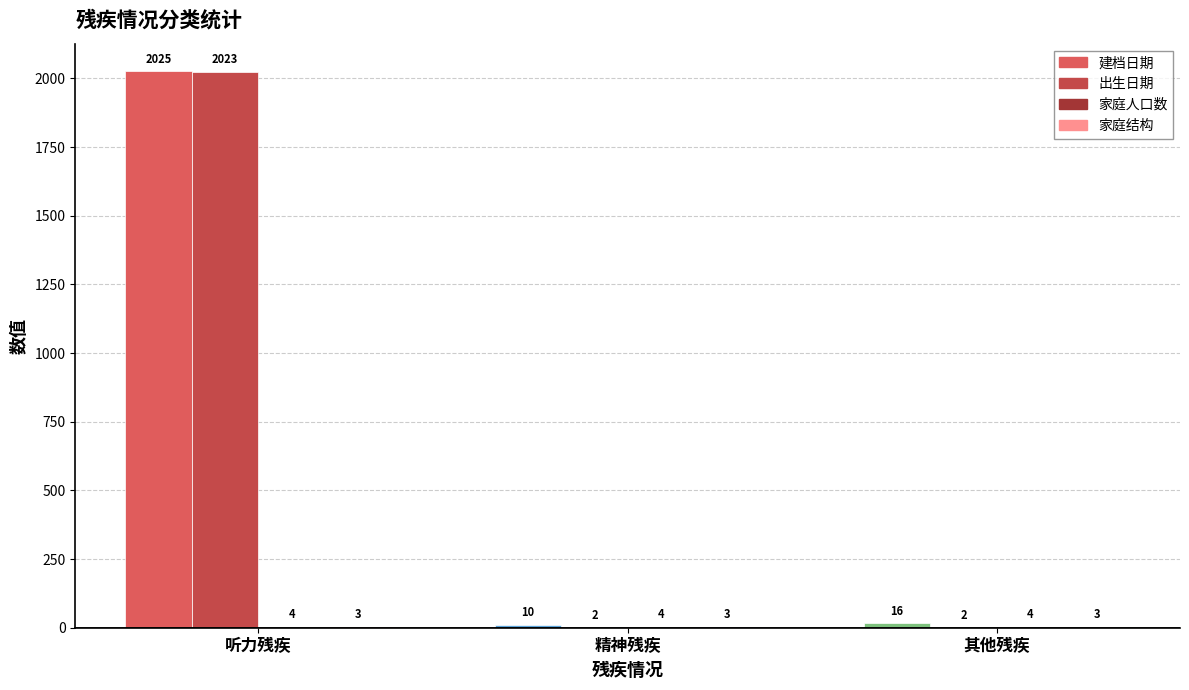

What is the total value across all series at 其他残疾?

25